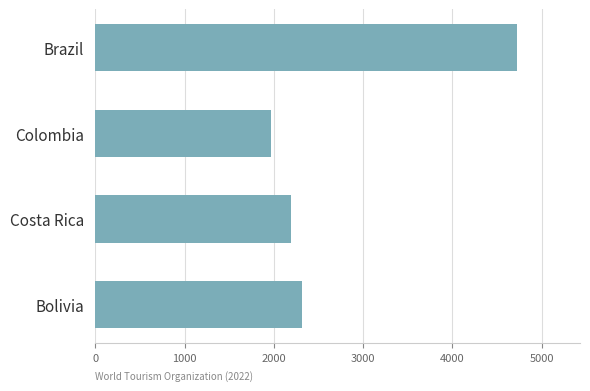

How many data points are less than 2312?

2